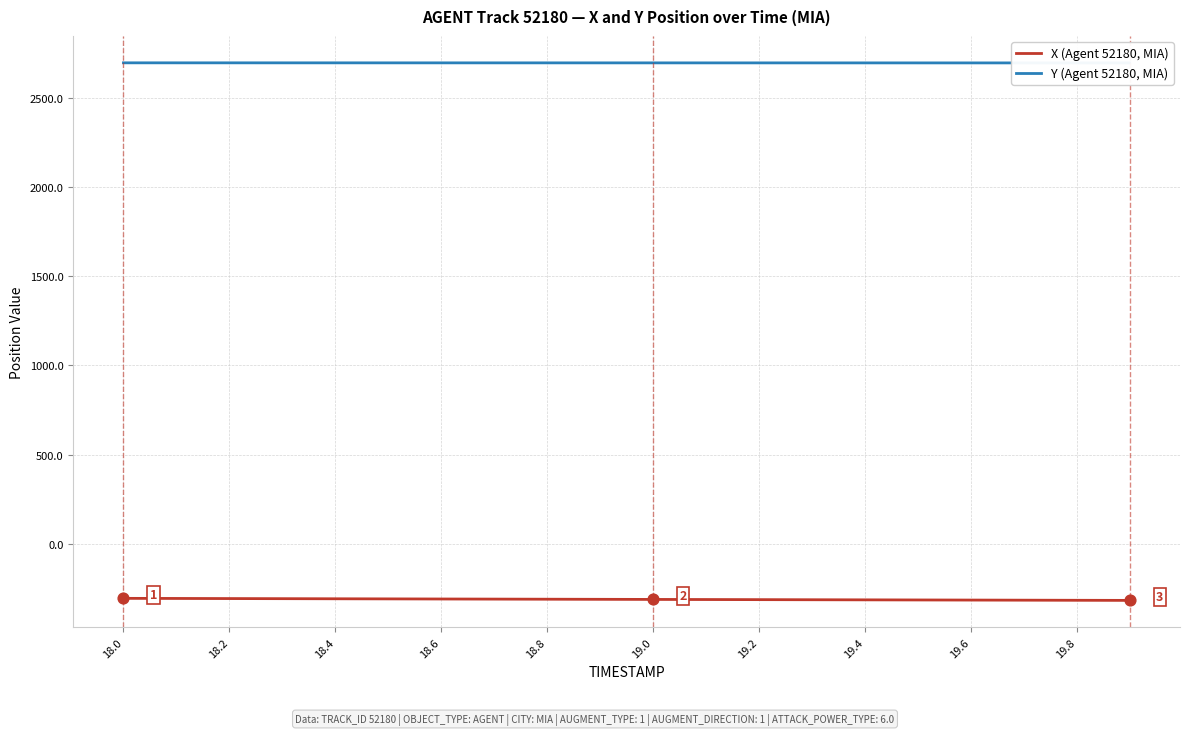

Which series has the largest total across all categories?

Y (Agent 52180, MIA)